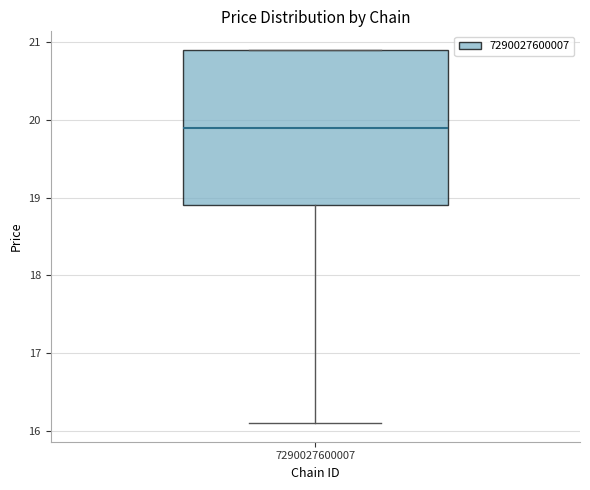

Read this box plot against the y-axis: the position of the median line, the range covered by the box, and the ends of both whiskers. The values are not printed on the chart, so give them approximately, as read against the axis.

median 19.9, box 18.9 to 20.9, whiskers 16.1 to 20.9